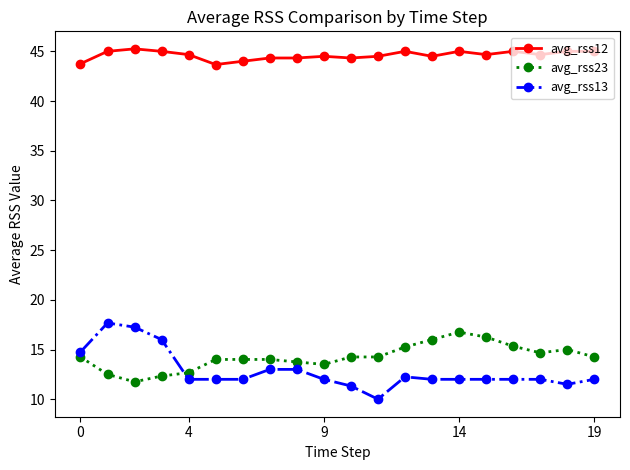

What is the value of the avg_rss12 point at the 5th from the left?

44.7